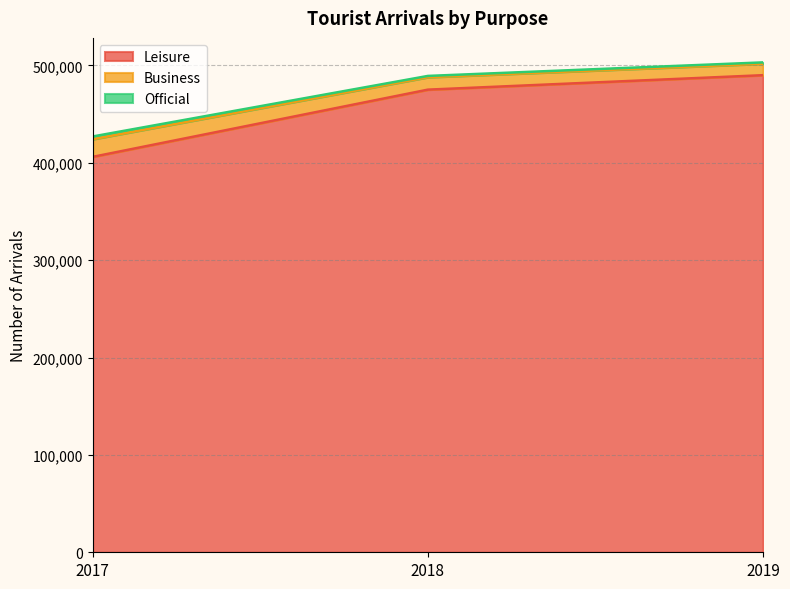

What is the lowest value of the Leisure series?

406125